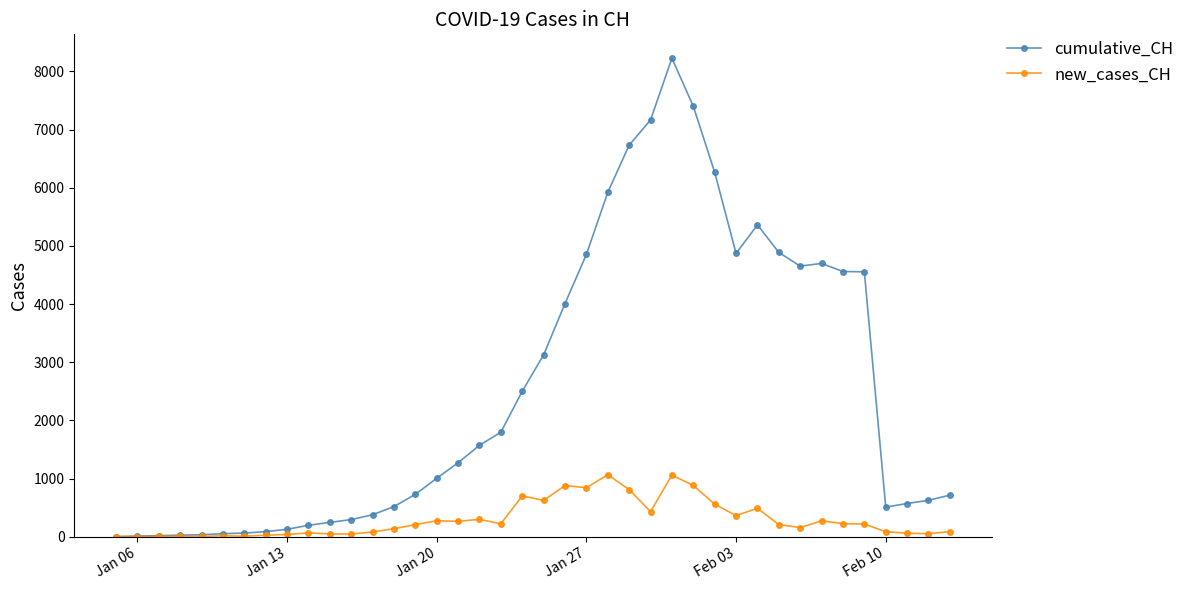

List the series in order of their overall mean, highest first.

cumulative_CH, new_cases_CH